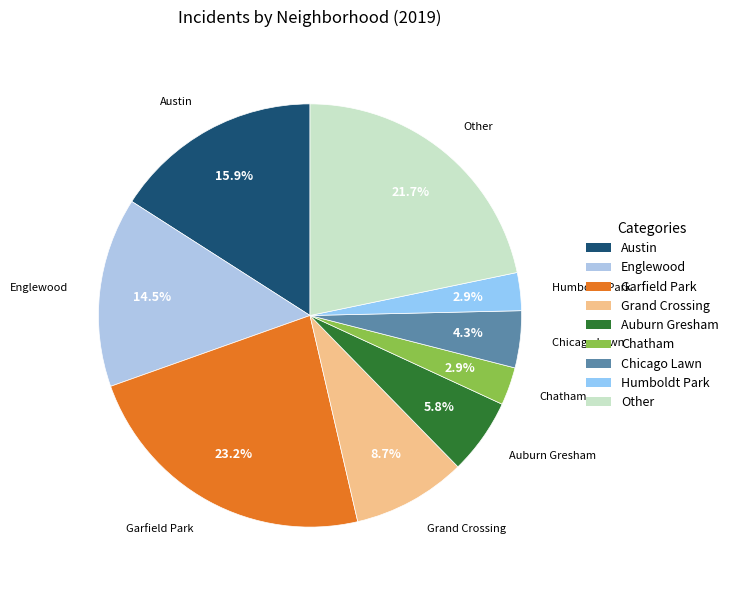

Count the number of slices in the pie.

9